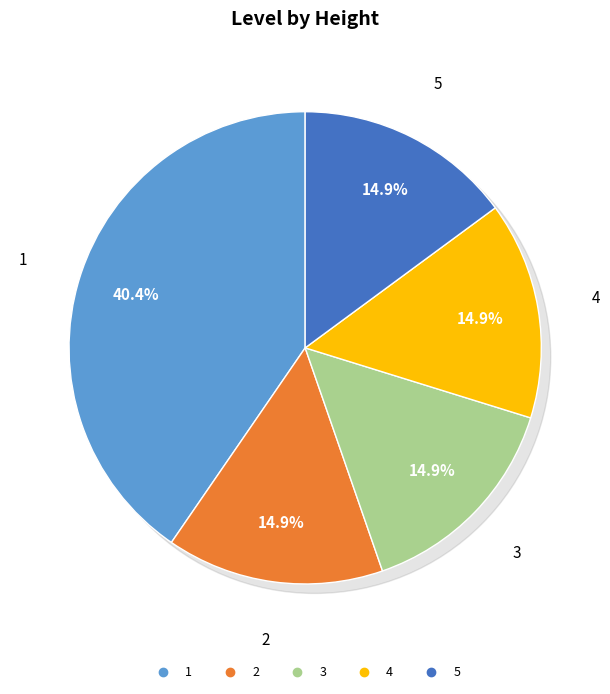

To the nearest percent, what percentage of the pie is 4?

15%